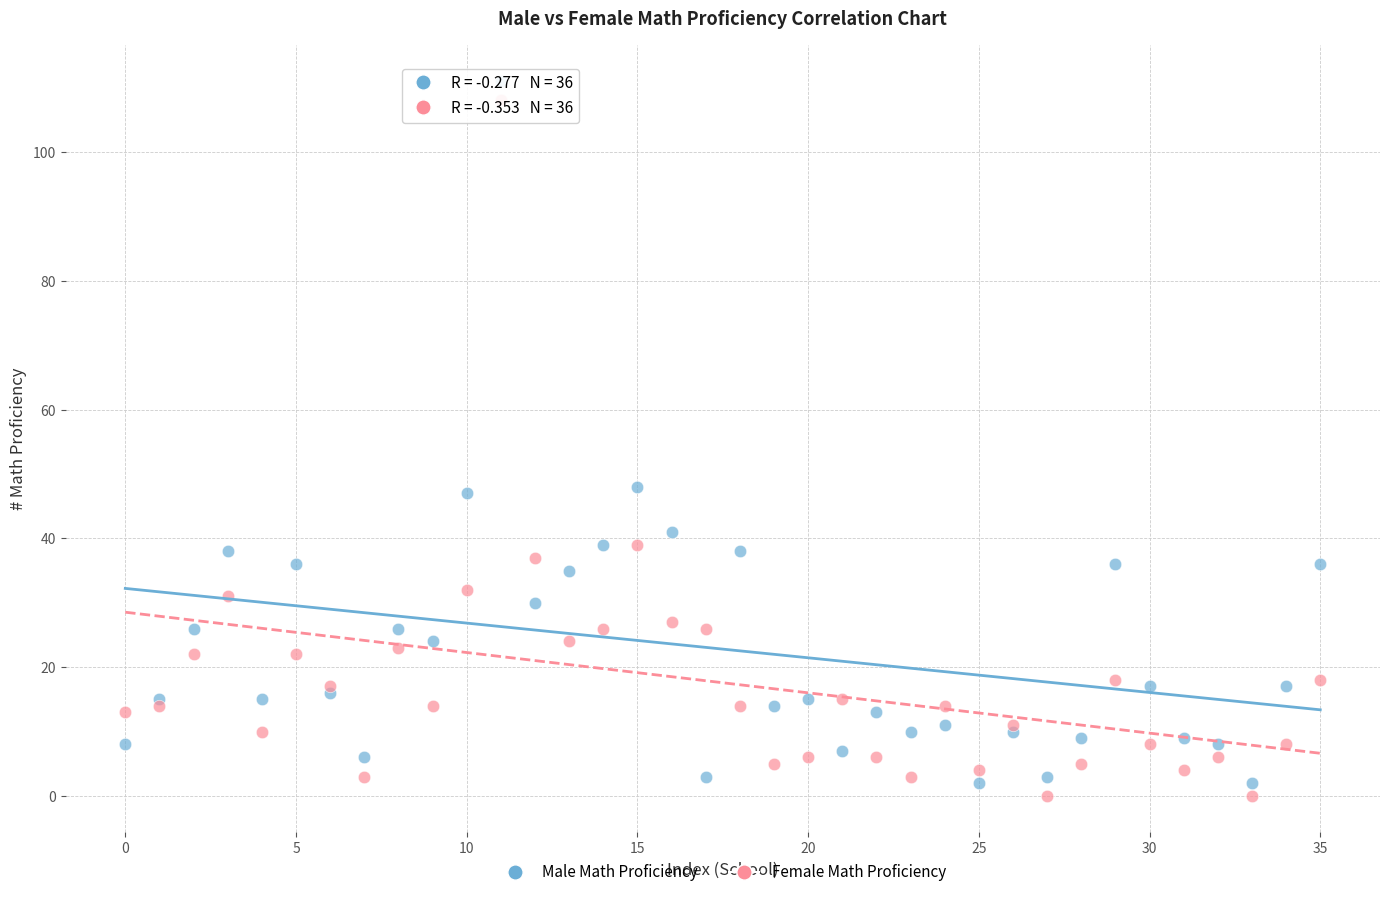

Which series has the largest Y range (max minus min)?

Male Math Proficiency